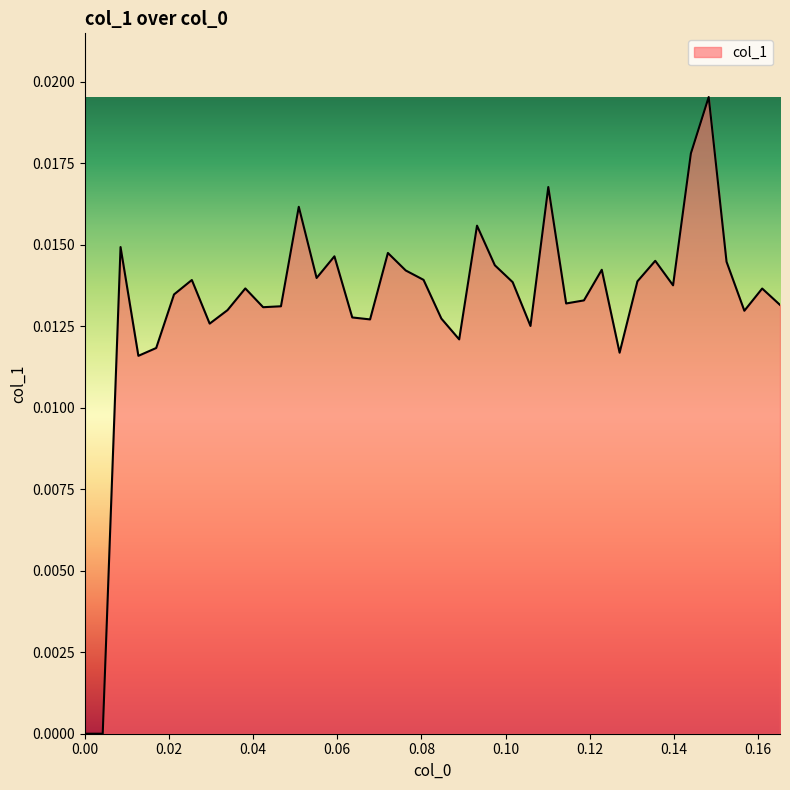

How many points are higher than both their immediate neighbors (excluding endpoints)?

12